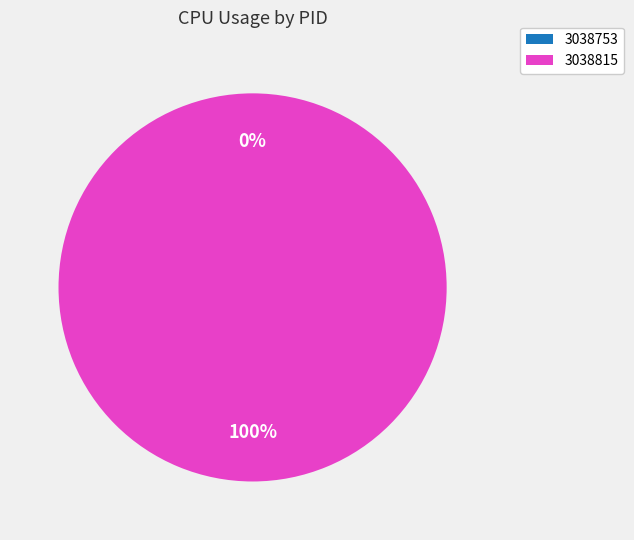

To the nearest percent, what is the difference between the 3038753 and 3038815 slice percentages?

100%